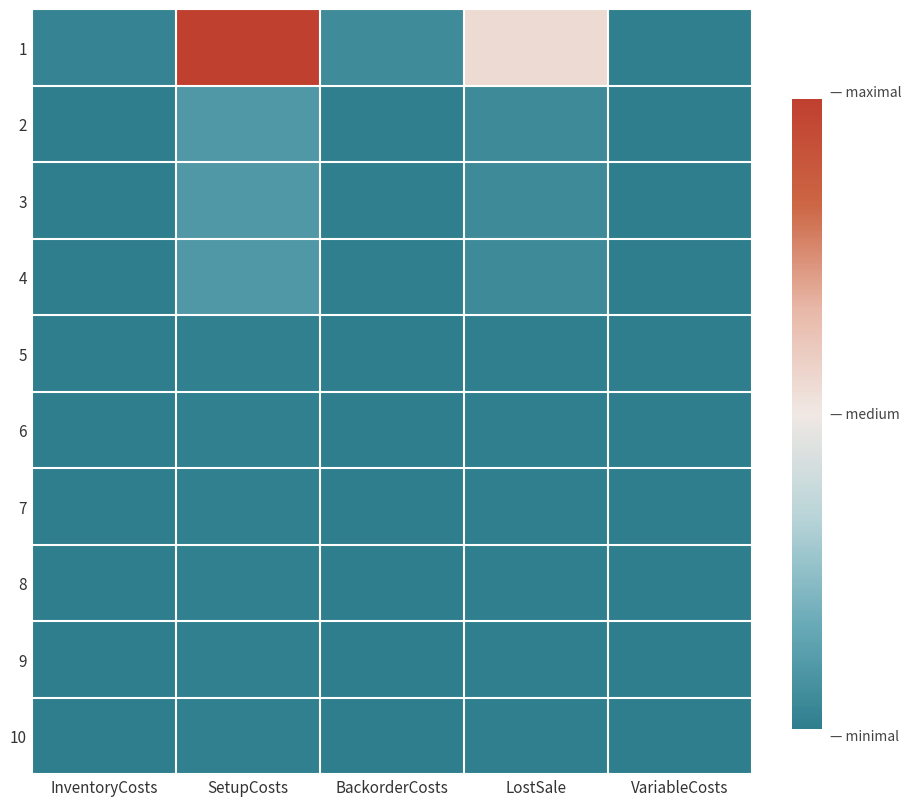

What is the total value across all series at VariableCosts?

4.2